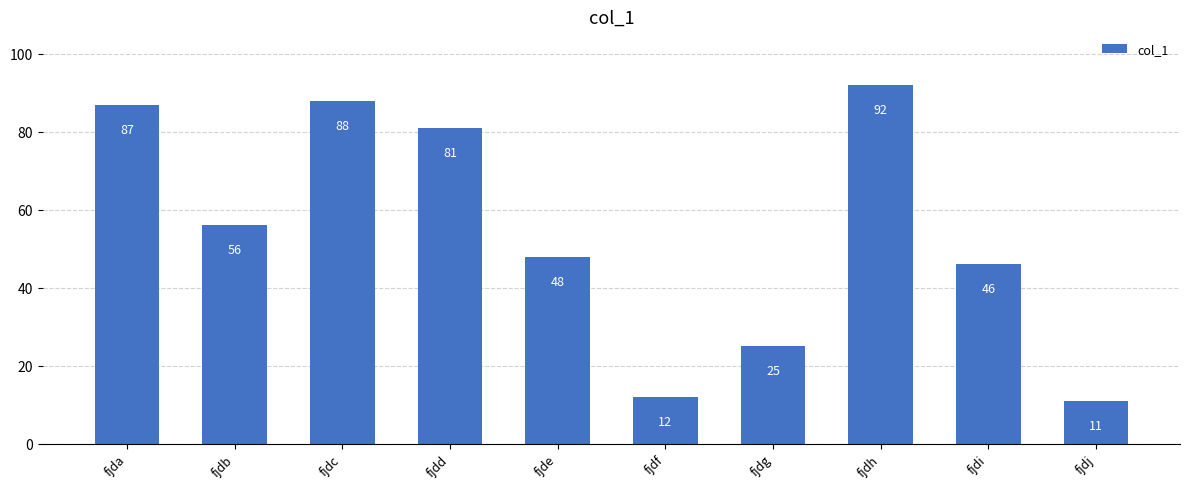

Reading left to right, what are all the values shown in this chart?

fjda=87	fjdb=56	fjdc=88	fjdd=81	fjde=48	fjdf=12	fjdg=25	fjdh=92	fjdi=46	fjdj=11